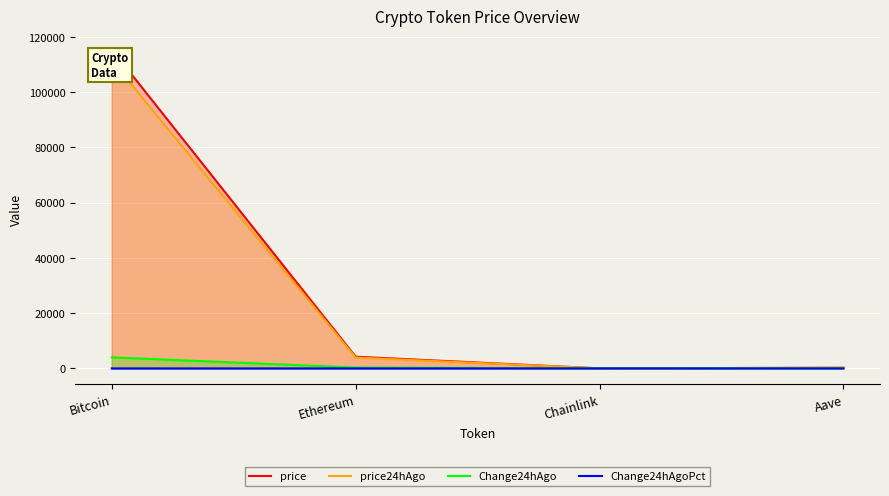

True or false: Change24hAgoPct has more than 2 points higher than both neighbors.

False